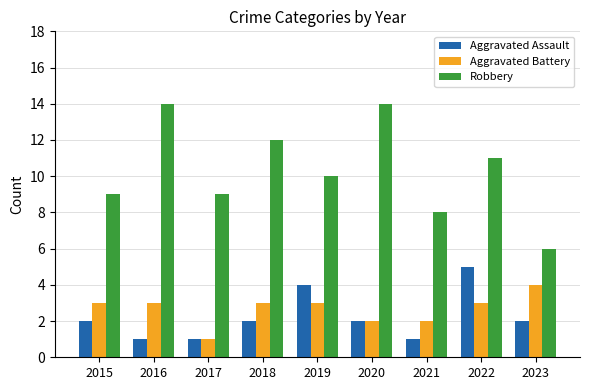

Which series changed the most between 2019 and 2021?

Aggravated Assault